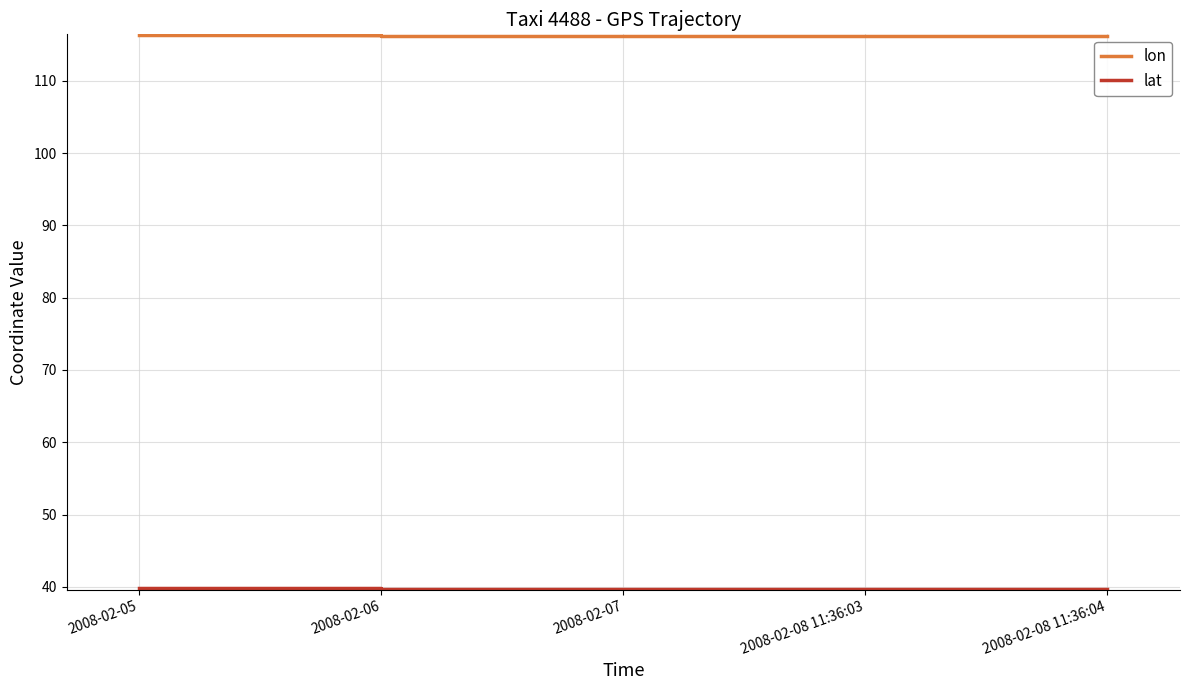

At which category is the sum across all series the highest?

2008-02-05